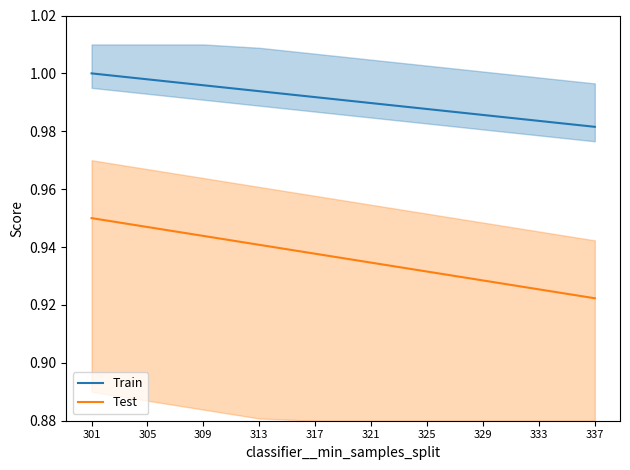

What is the value of the Test point at the 5th from the left?

0.9